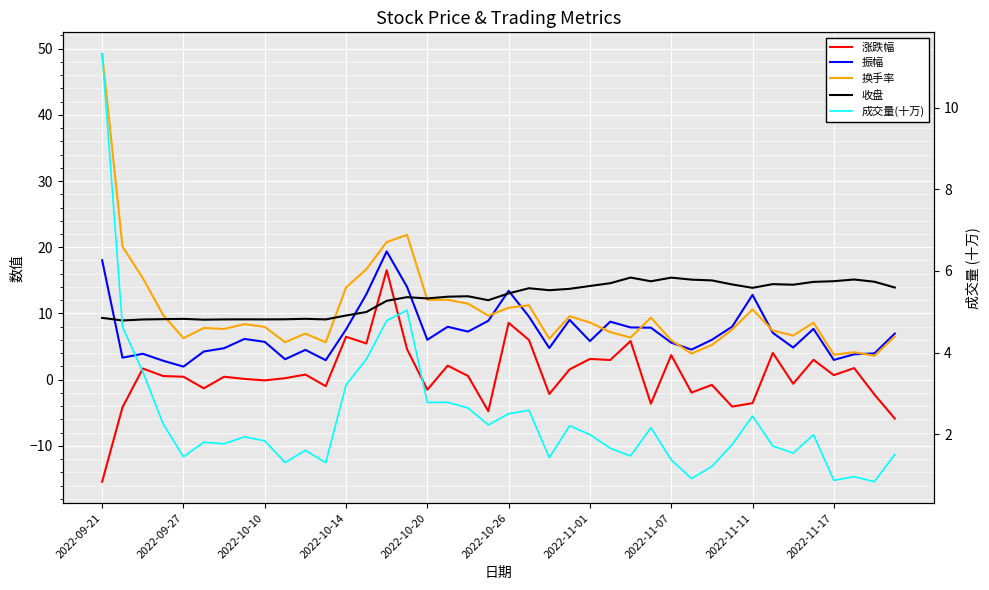

What is the total value across all series at 2022-11-07?

32.0